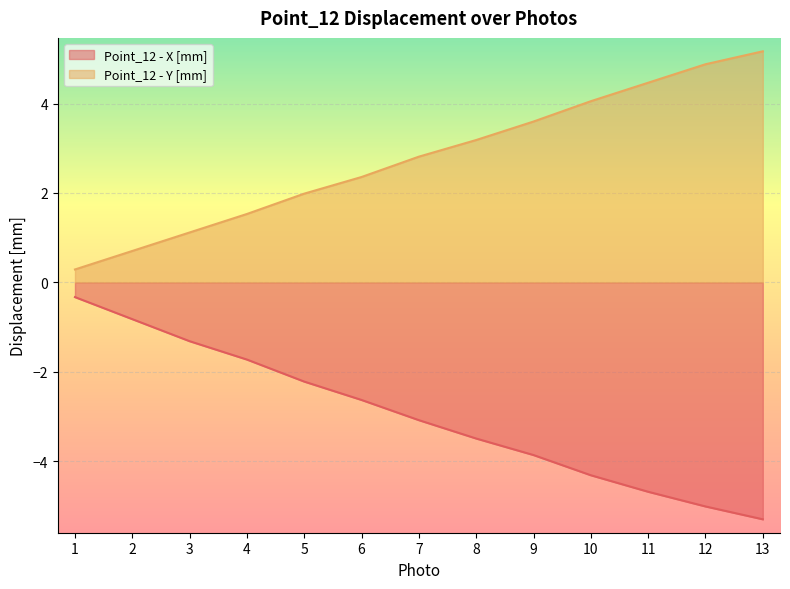

Reading left to right, transcribe all the data shown in this chart.

Point_12 - X [mm]: 1=-0.3	2=-0.8	3=-1.3	4=-1.7	5=-2.2	6=-2.6	7=-3.1	8=-3.5	9=-3.9	10=-4.3	11=-4.7	12=-5.0	13=-5.3
Point_12 - Y [mm]: 1=0.3	2=0.7	3=1.1	4=1.5	5=2.0	6=2.4	7=2.8	8=3.2	9=3.6	10=4.1	11=4.5	12=4.9	13=5.2